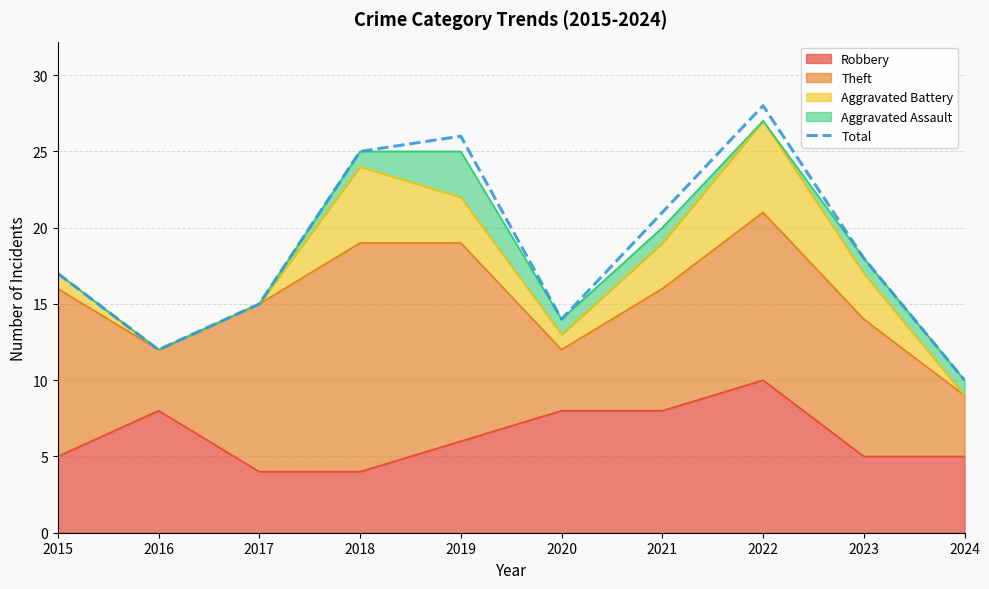

Which category has the highest value across all series?

2022